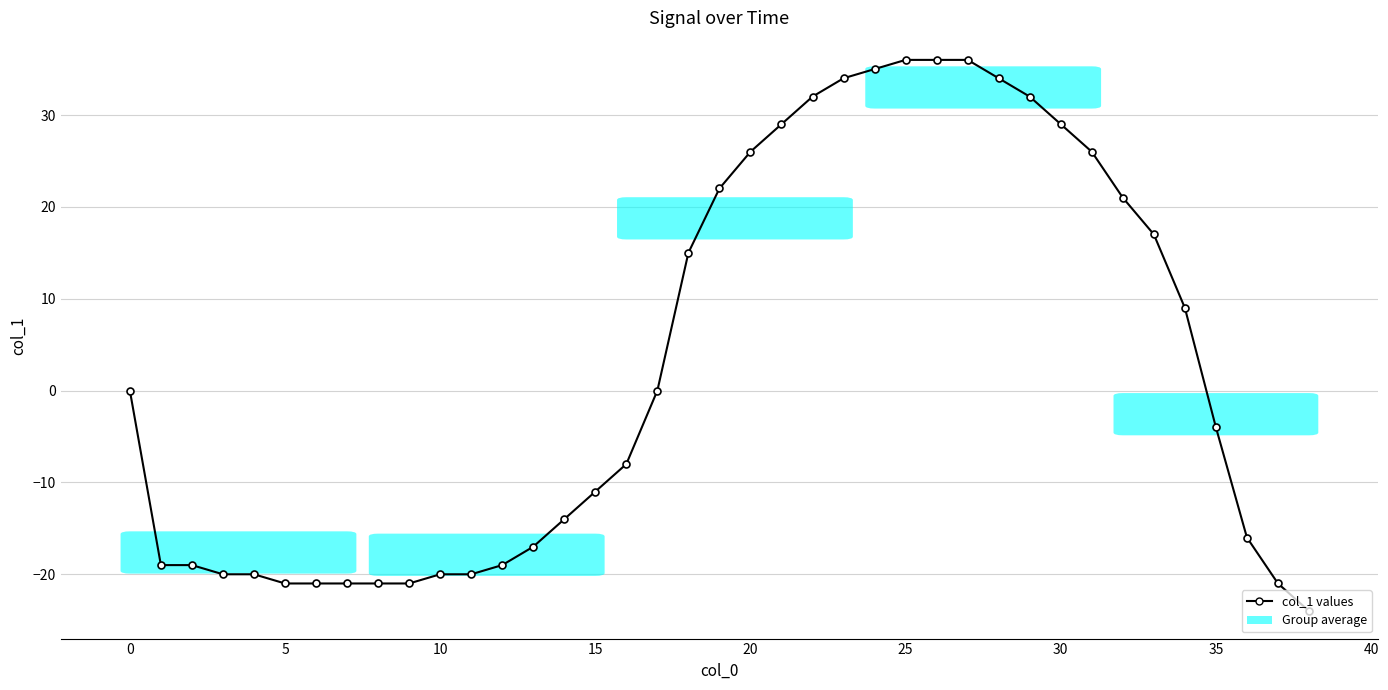

Reading right to left, what are all the values shown in this chart?

-24	-21	-16	-4	9	17	21	26	29	32	34	36	36	36	35	34	32	29	26	22	15	0	-8	-11	-14	-17	-19	-20	-20	-21	-21	-21	-21	-21	-20	-20	-19	-19	0